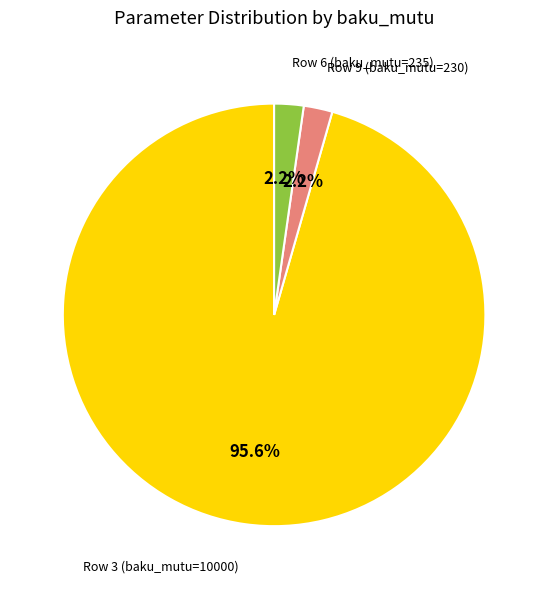

Does any single category account for the majority?

Yes